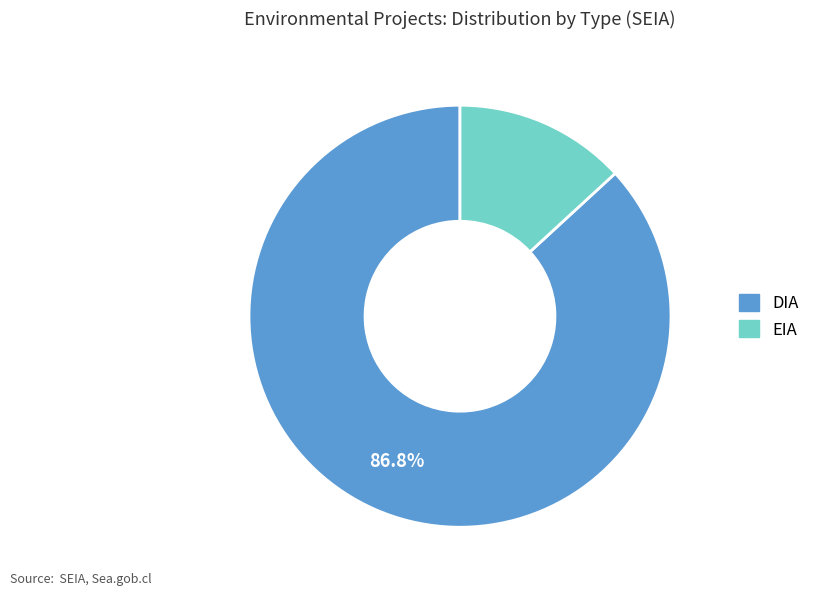

Do DIA and EIA together represent more than half of the pie?

Yes